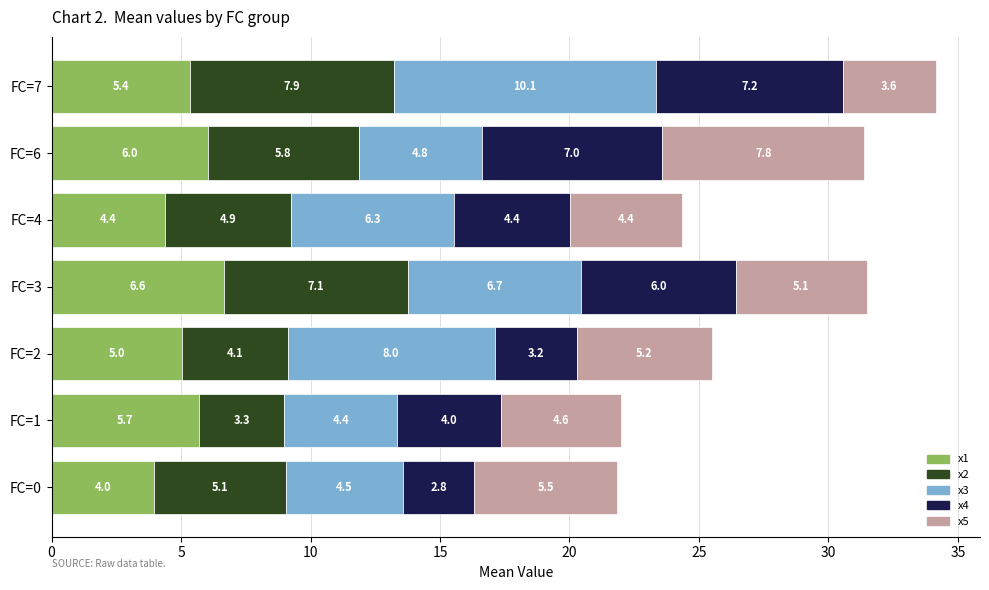

What is the total value across all series at FC=4?

24.4